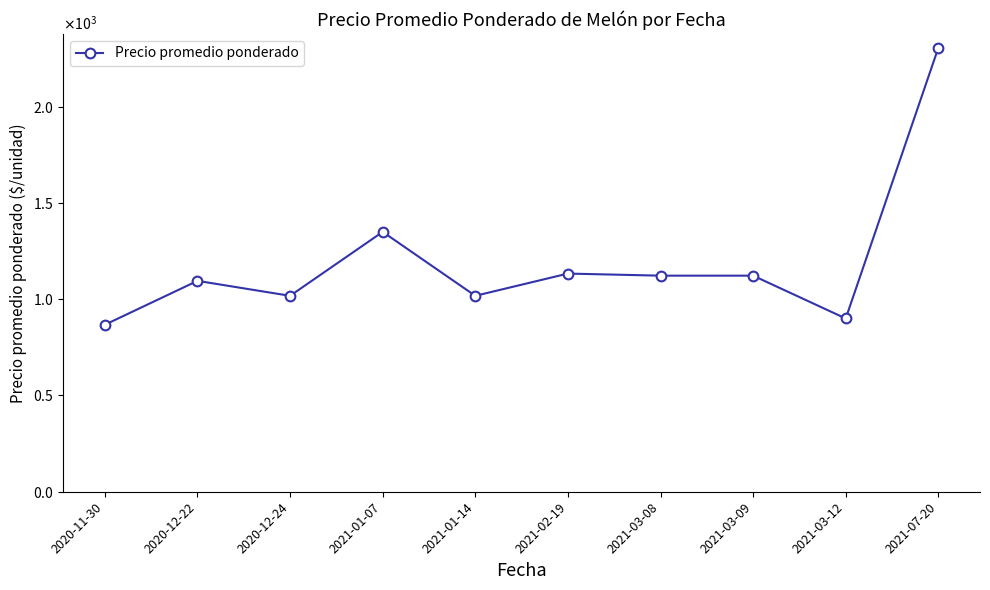

Is this an area chart (filled region under the line)?

No